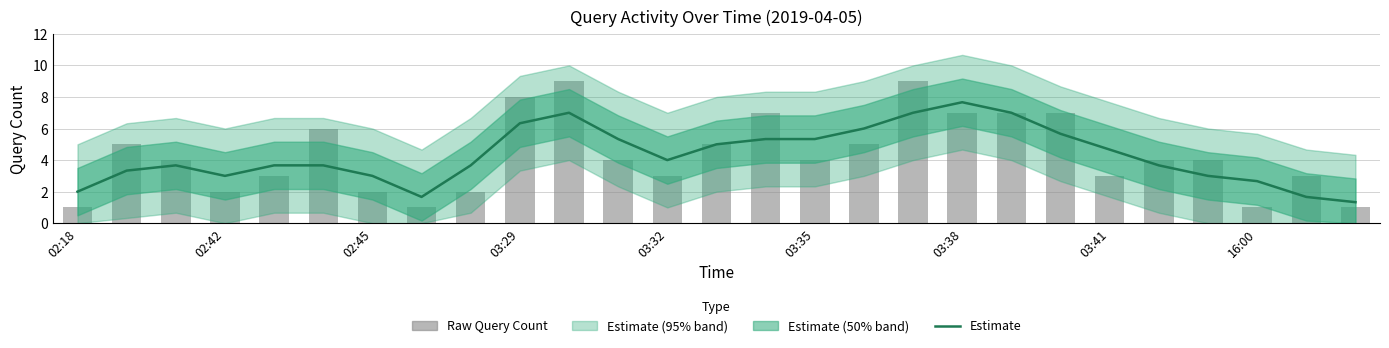

How many values in the Estimate series are below 3?

5